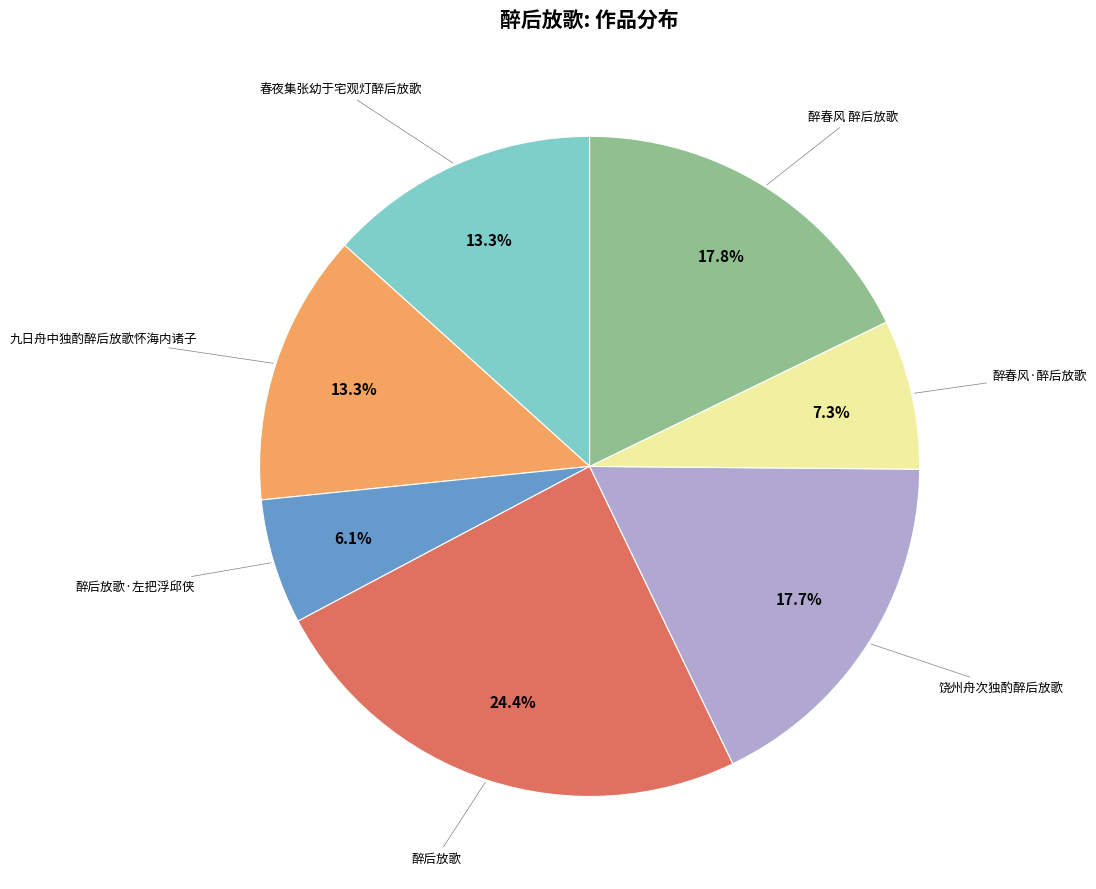

Is there a majority slice in this chart?

No